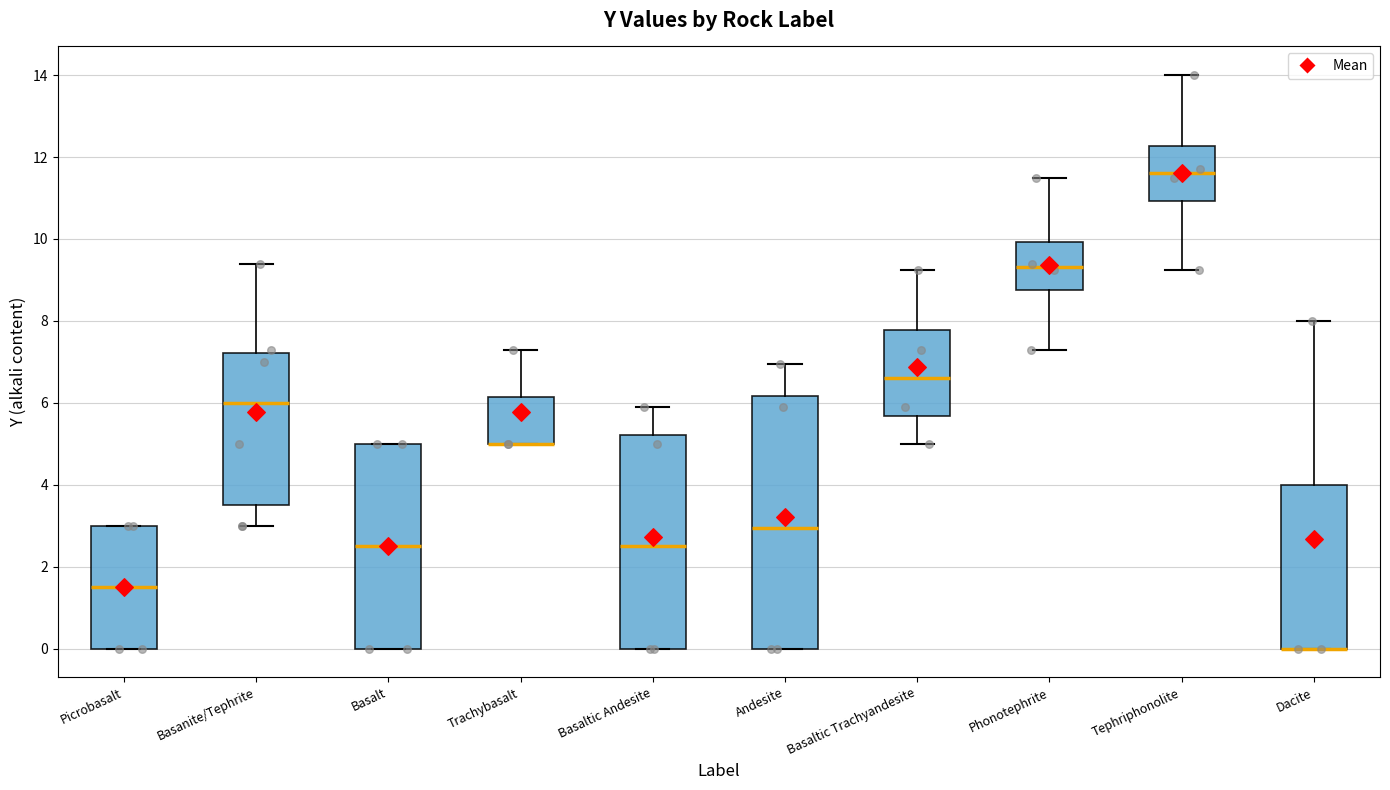

Reading left to right, read every box against the y-axis: the position of its median line, the range the box covers, and the ends of its whiskers. The values are not printed on the chart, so give them approximately, as read against the axis.

Picrobasalt: median 1.6, box 0.0 to 3.0, whiskers 0.0 to 3.0
Basanite/Tephrite: median 6.0, box 3.6 to 7.2, whiskers 3.0 to 9.4
Basalt: median 2.6, box 0.0 to 5.0, whiskers 0.0 to 5.0
Trachybasalt: median 5.0 (drawn on the box's lower edge), box 5.0 to 6.2, whiskers 5.0 to 7.4
Basaltic Andesite: median 2.6, box 0.0 to 5.2, whiskers 0.0 to 6.0
Andesite: median 3.0, box 0.0 to 6.2, whiskers 0.0 to 7.0
Basaltic Trachyandesite: median 6.6, box 5.6 to 7.8, whiskers 5.0 to 9.2
Phonotephrite: median 9.4, box 8.8 to 10.0, whiskers 7.4 to 11.6
Tephriphonolite: median 11.6, box 11.0 to 12.2, whiskers 9.2 to 14.0
Dacite: median 0.0 (drawn on the box's lower edge), box 0.0 to 4.0, whiskers 0.0 to 8.0